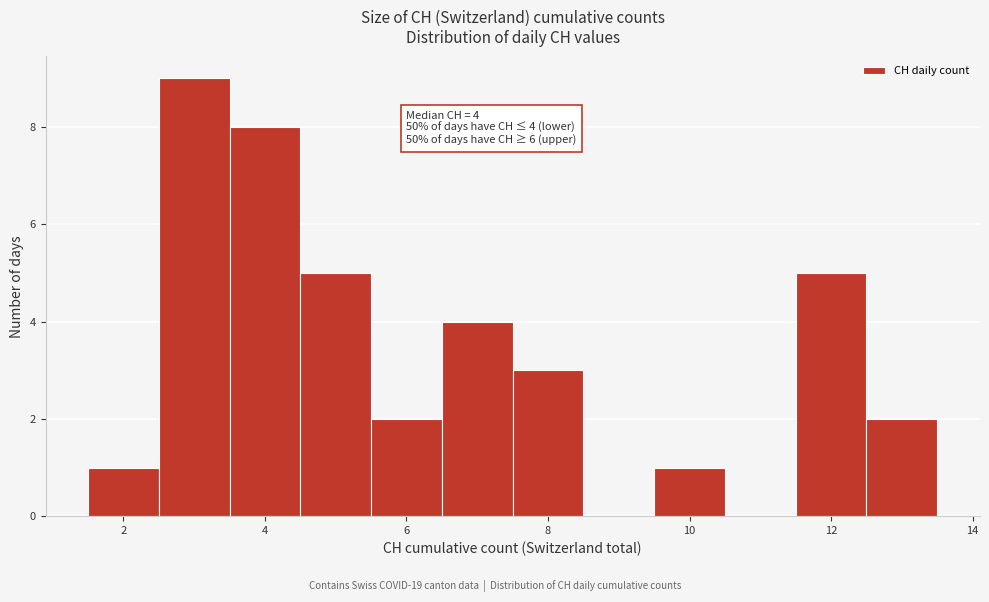

Which range on the x-axis has the tallest bar?

2.5 to 3.5